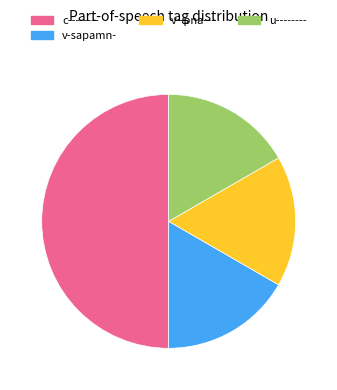

Which slice is the largest?

c--------